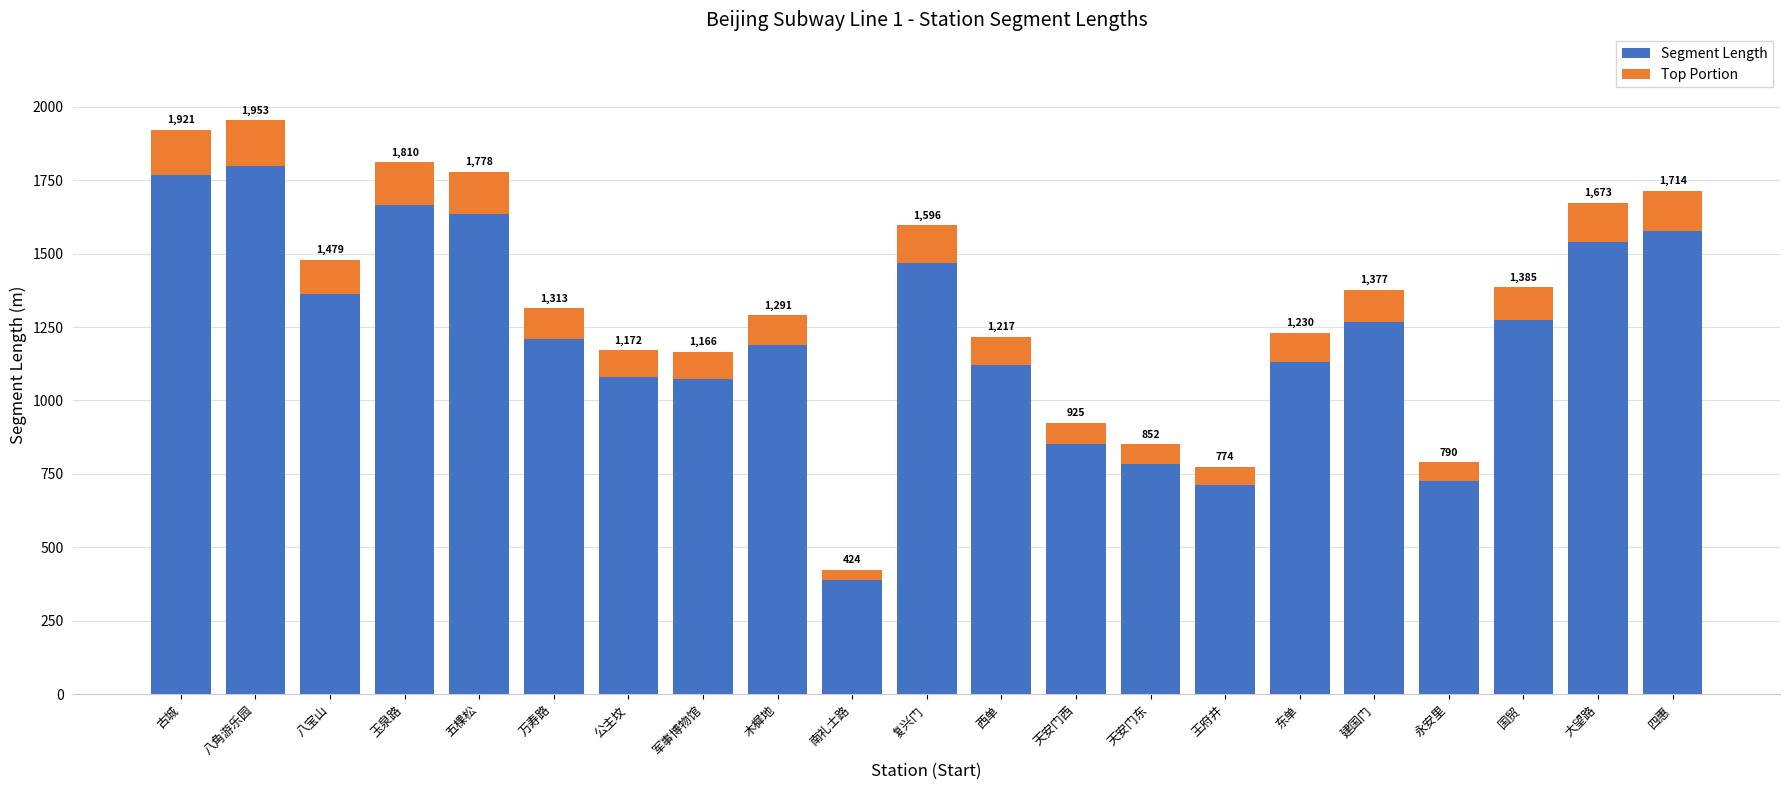

Does the chart contain stacked bars?

Yes